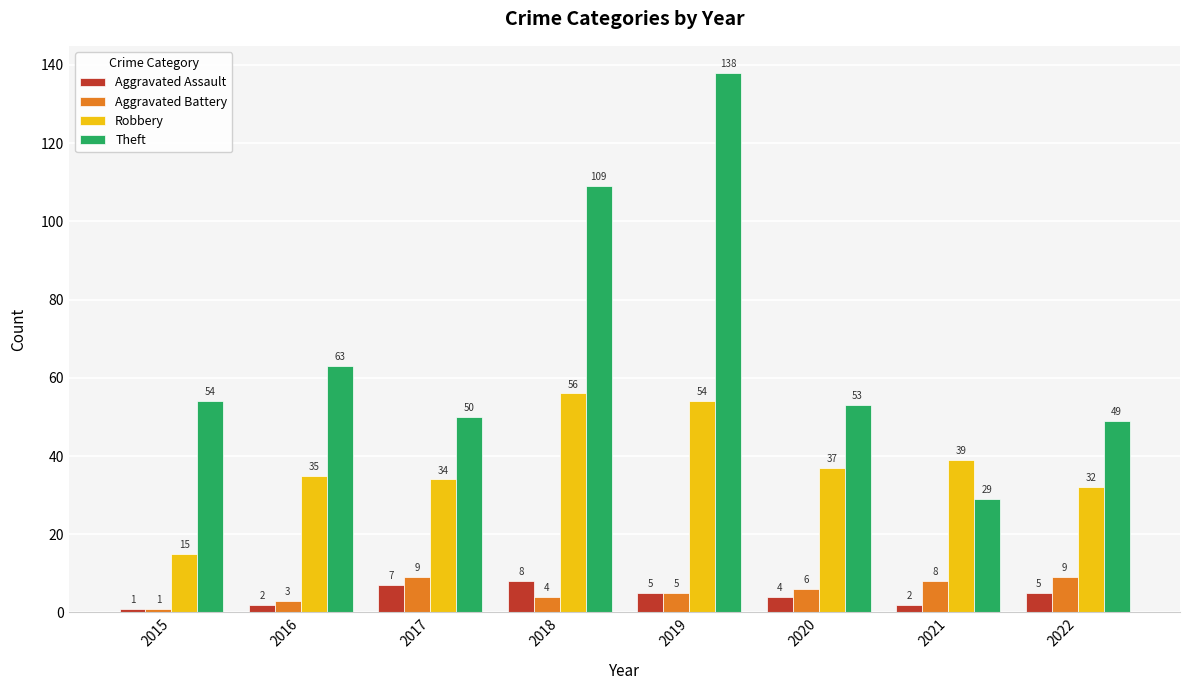

At 2017, list the series in order from smallest to largest.

Aggravated Assault, Aggravated Battery, Robbery, Theft